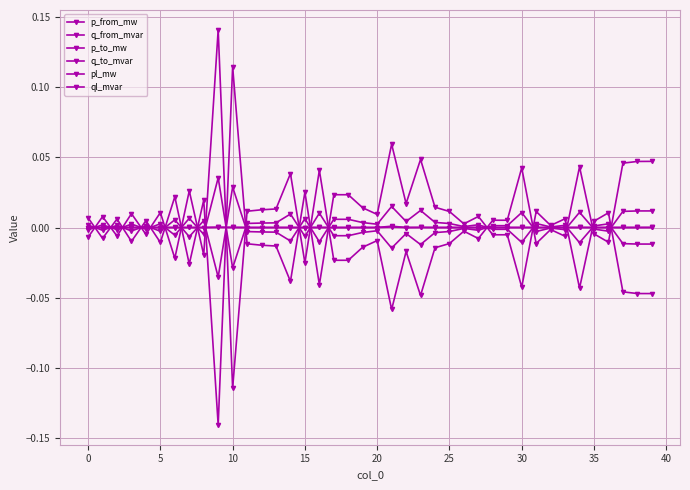

Reading left to right, extract all data points from this chart.

p_from_mw: 0.0	-0.0	0.0	-0.0	0.0	-0.0	0.0	-0.0	0.0	-0.1	0.1	-0.0	-0.0	-0.0	-0.0	0.0	-0.0	0.0	0.0	0.0	0.0	0.1	0.0	0.0	0.0	0.0	0.0	0.0	-0.0	-0.0	-0.0	0.0	0.0	0.0	-0.0	0.0	0.0	-0.0	-0.0	-0.0
q_from_mvar: 0.0	-0.0	0.0	-0.0	0.0	-0.0	0.0	-0.0	0.0	-0.0	0.0	-0.0	-0.0	-0.0	-0.0	0.0	-0.0	0.0	0.0	0.0	0.0	0.0	0.0	0.0	0.0	0.0	0.0	0.0	-0.0	-0.0	-0.0	0.0	0.0	0.0	-0.0	0.0	0.0	-0.0	-0.0	-0.0
p_to_mw: -0.0	0.0	-0.0	0.0	-0.0	0.0	-0.0	0.0	-0.0	0.1	-0.1	0.0	0.0	0.0	0.0	-0.0	0.0	-0.0	-0.0	-0.0	-0.0	-0.1	-0.0	-0.0	-0.0	-0.0	-0.0	-0.0	0.0	0.0	0.0	-0.0	-0.0	-0.0	0.0	-0.0	-0.0	0.0	0.0	0.0
q_to_mvar: -0.0	0.0	-0.0	0.0	-0.0	0.0	-0.0	0.0	-0.0	0.0	-0.0	0.0	0.0	0.0	0.0	-0.0	0.0	-0.0	-0.0	-0.0	-0.0	-0.0	-0.0	-0.0	-0.0	-0.0	-0.0	-0.0	0.0	0.0	0.0	-0.0	-0.0	-0.0	0.0	-0.0	-0.0	0.0	0.0	0.0
pl_mw: 0.0	0.0	0.0	0.0	0.0	0.0	0.0	0.0	0.0	0.0	0.0	0.0	0.0	0.0	0.0	0.0	0.0	0.0	0.0	0.0	0.0	0.0	0.0	0.0	0.0	0.0	0.0	0.0	0.0	0.0	0.0	0.0	0.0	0.0	0.0	0.0	0.0	0.0	0.0	0.0
ql_mvar: 0.0	0.0	0.0	0.0	0.0	0.0	0.0	0.0	0.0	0.0	0.0	0.0	0.0	0.0	0.0	0.0	0.0	0.0	0.0	0.0	0.0	0.0	0.0	0.0	0.0	0.0	0.0	0.0	0.0	0.0	0.0	0.0	0.0	0.0	0.0	0.0	0.0	0.0	0.0	0.0